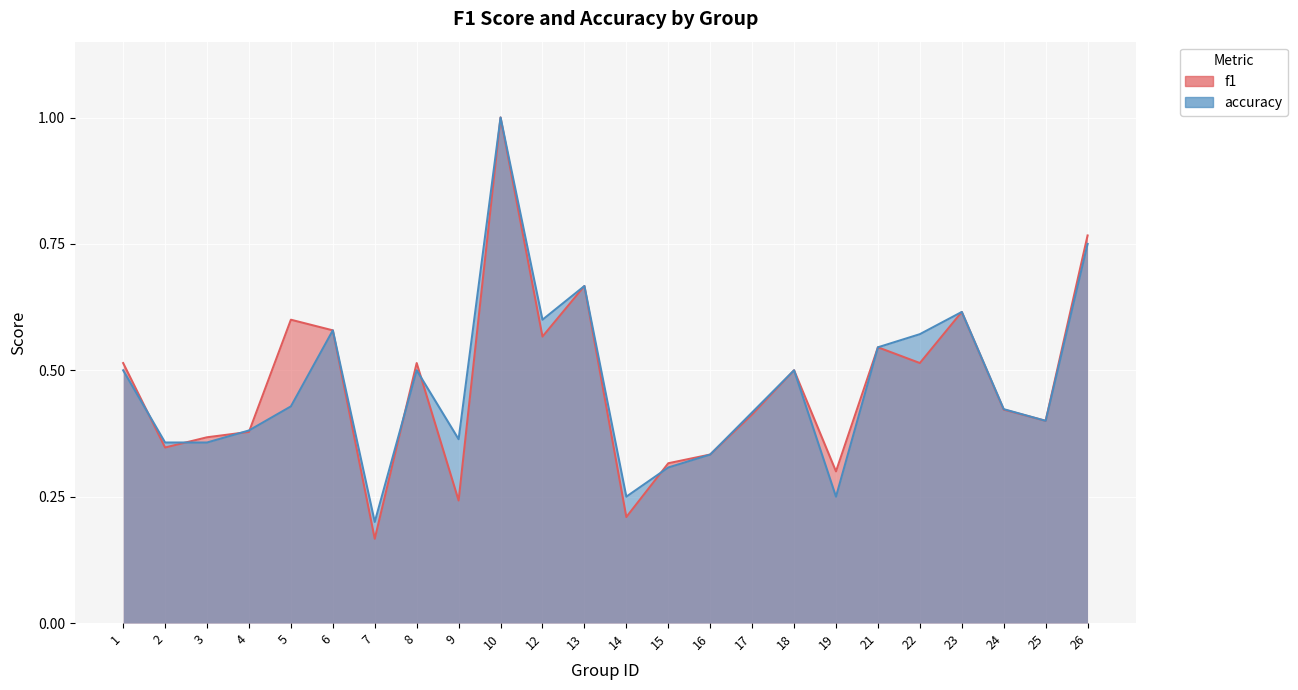

The value of accuracy at 22 is 0.9. True or false?

False